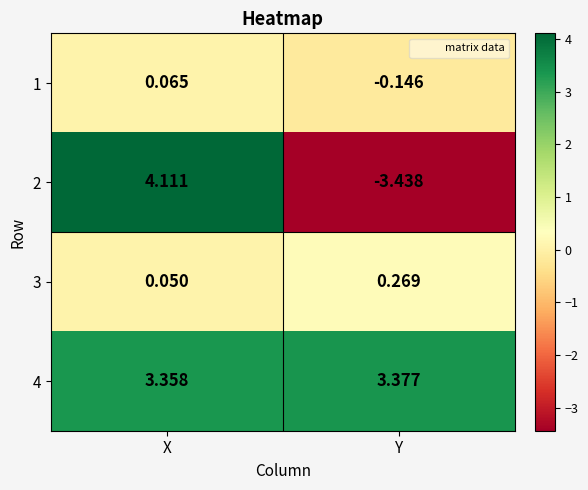

Which category has the highest value across all series?

X